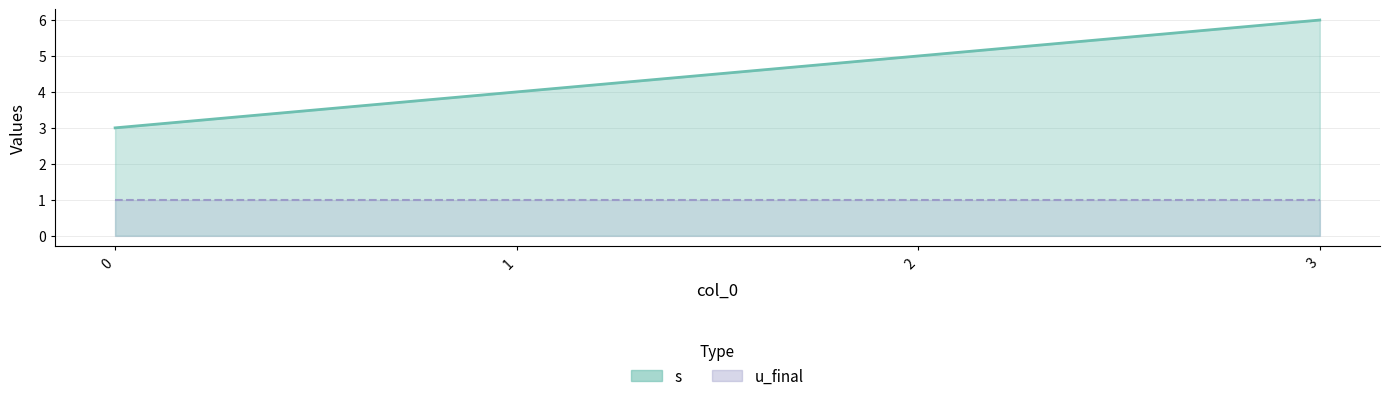

What is the value of the 3rd point from the left?

5